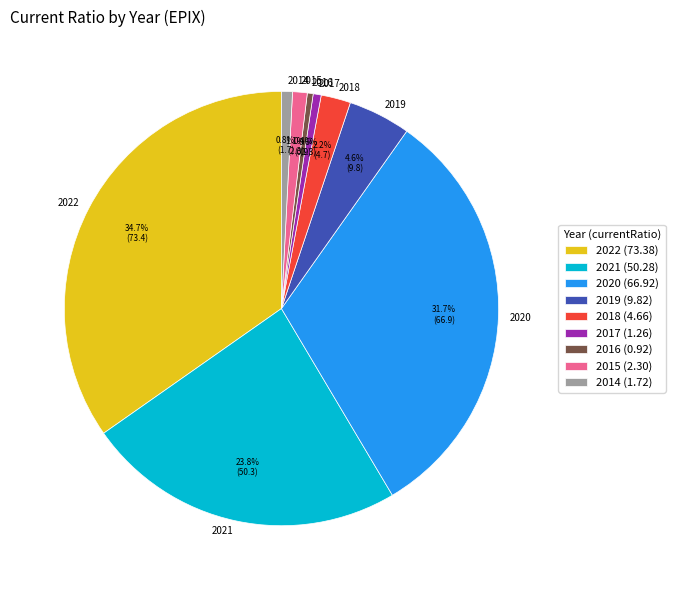

Between 2020 and 2014, which is larger?

2020